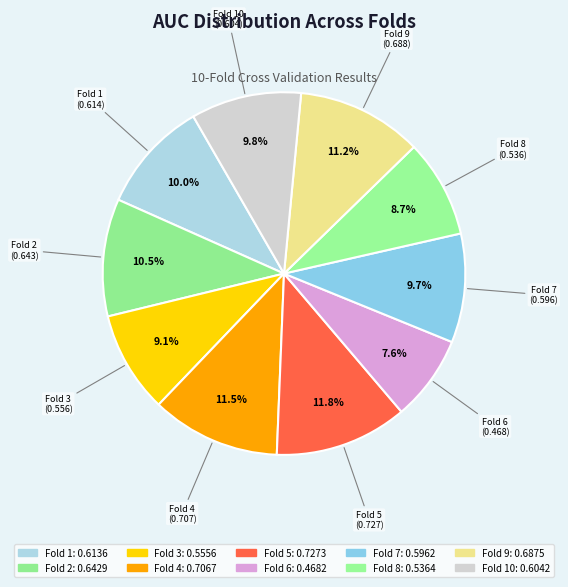

Which slice is the smallest?

Fold 6